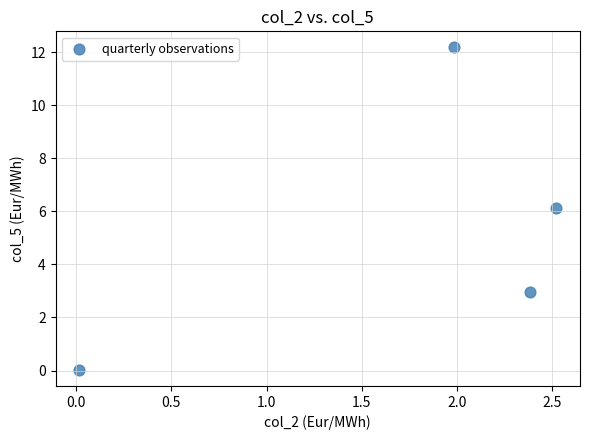

What is the range of X values (max minus min)?

2.5